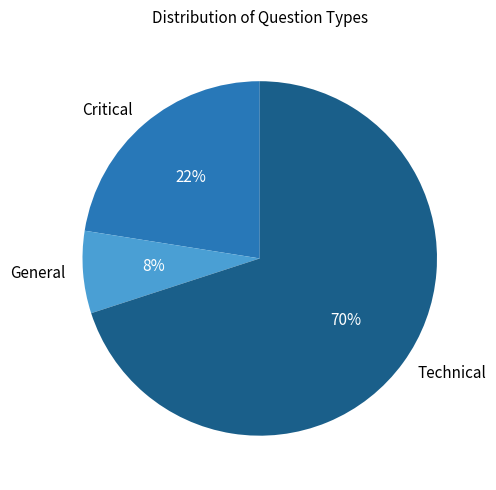

True or false: General accounts for 8% of the total.

True